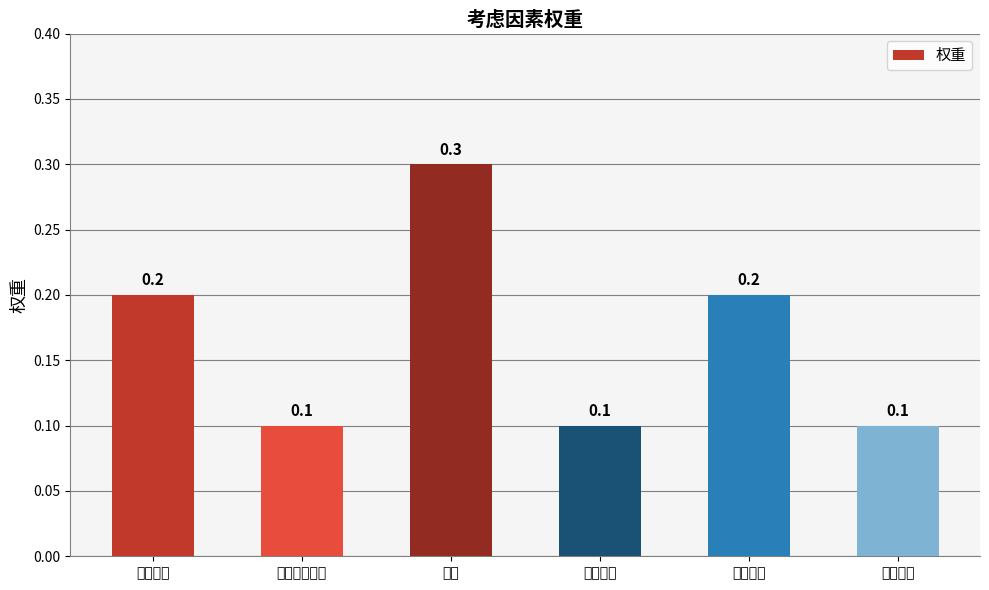

Which label corresponds to the largest value in the chart?

薪酬